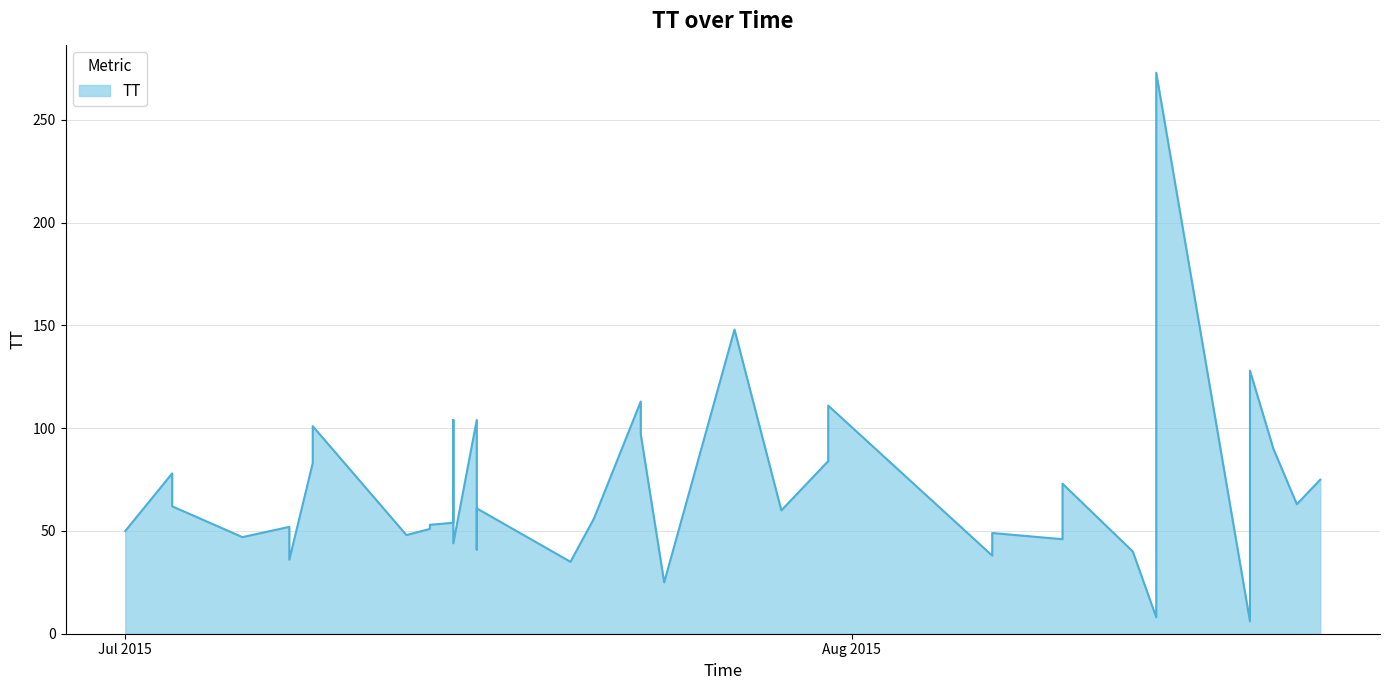

What is the value of the 26th point from the left?

84